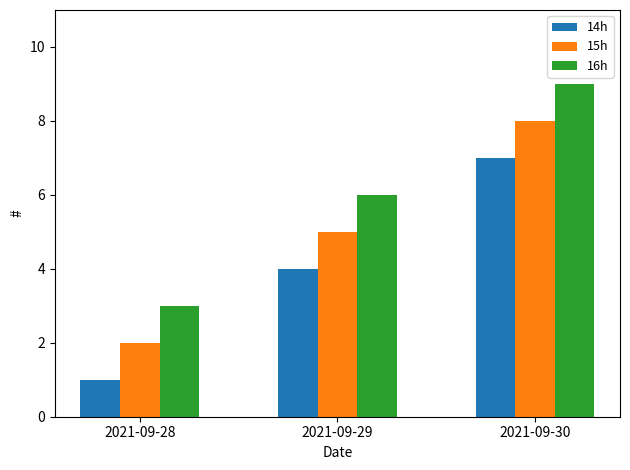

How many values in the 14h series are below 4?

1